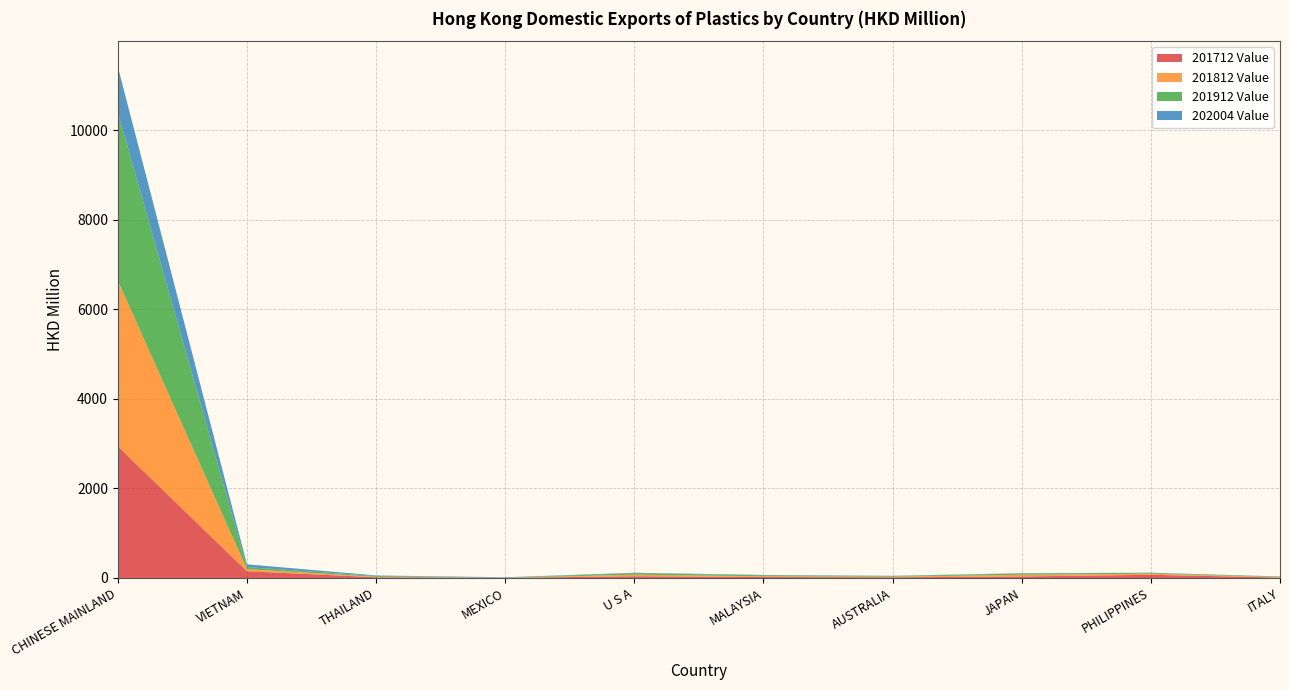

Reading left to right, extract all data points from this chart.

201712 Value: 2941.1	150.5	15.3	2.3	38.3	21.6	14.7	33.5	71.2	9.3
201812 Value: 3699.7	47.4	10.2	1.1	33.7	16.5	13.6	37.9	24.2	10.4
201912 Value: 3763.3	44.8	19.0	2.8	37.0	22.4	13.9	28.9	17.8	10.8
202004 Value: 1018.0	61.8	11.6	9.4	8.3	7.8	6.7	6.6	5.0	3.8